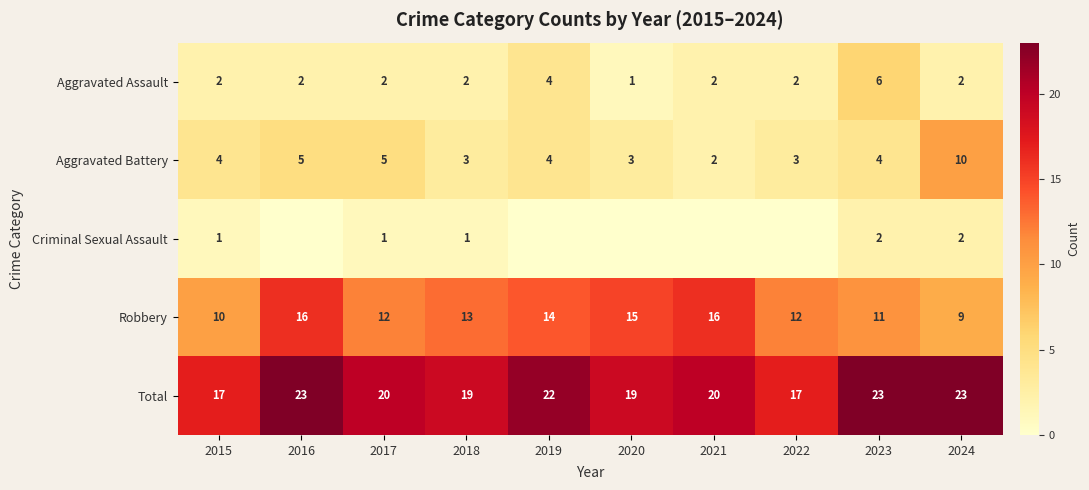

What is the approximate value of Total at 2016?

23